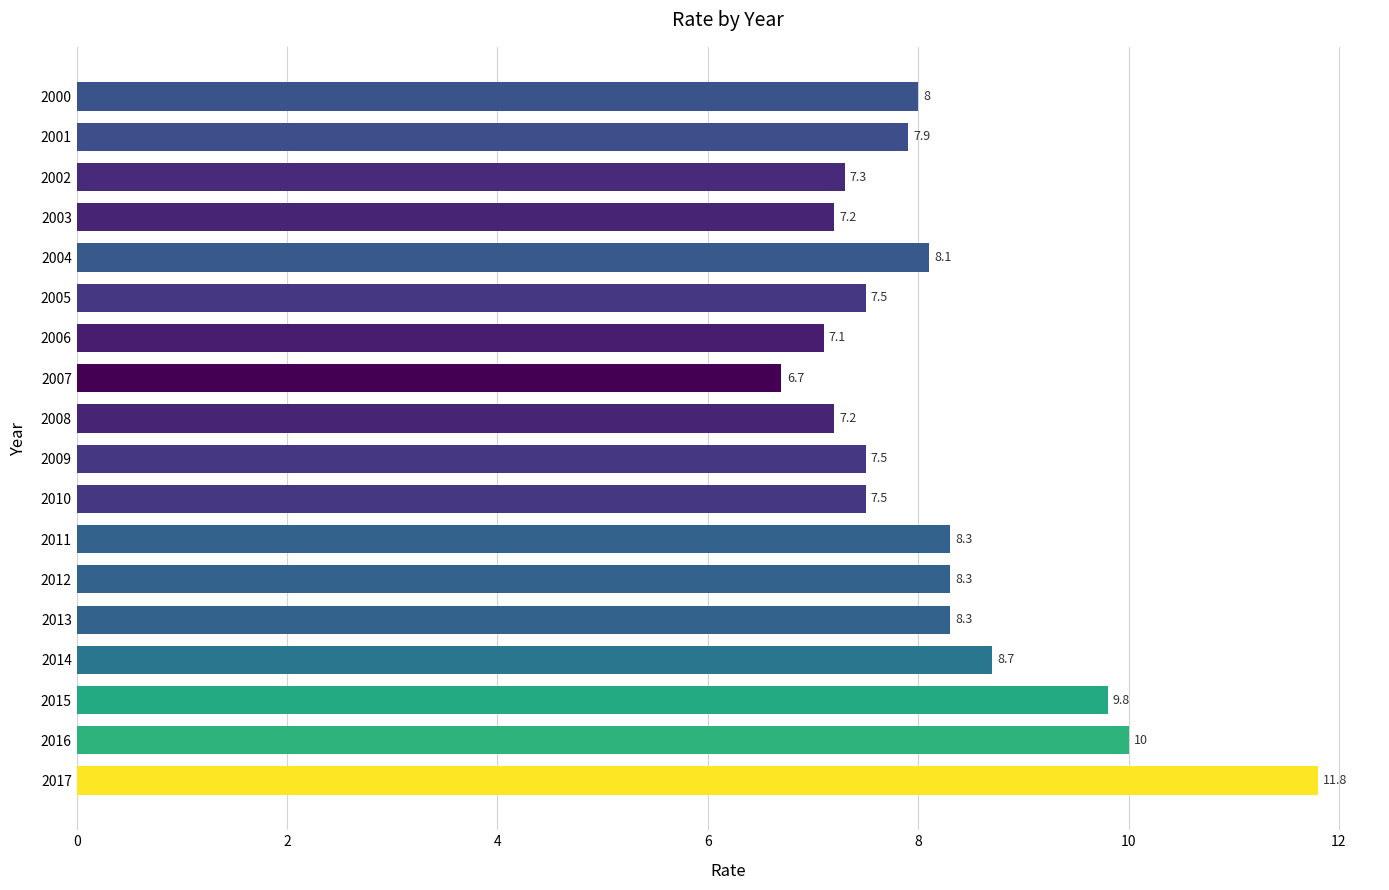

Read the value at 2007.

6.7